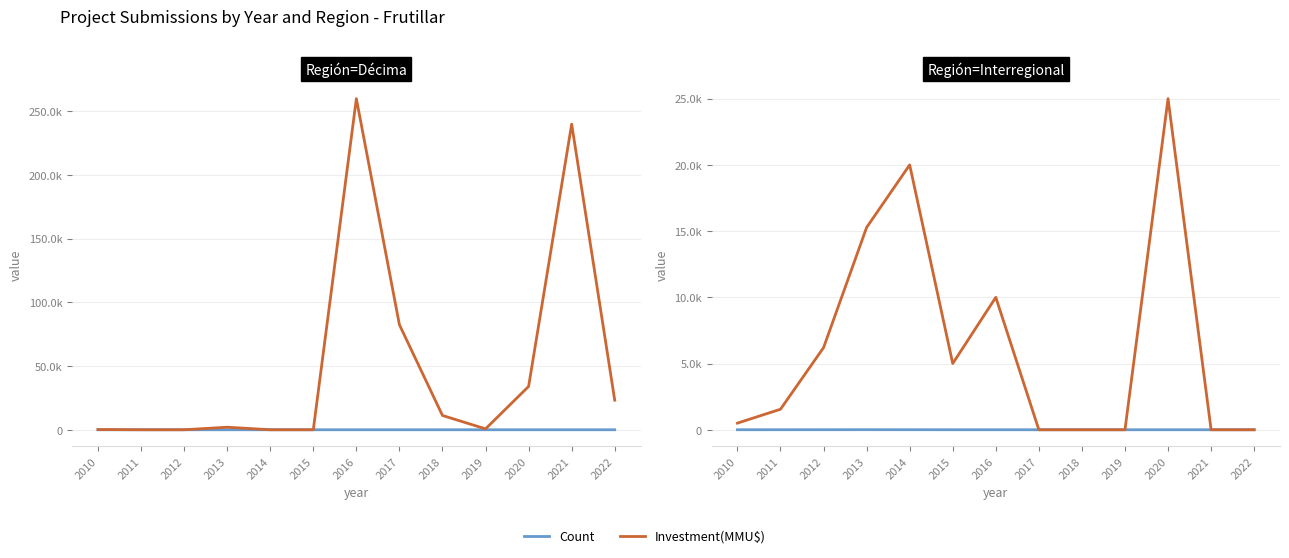

Between 2011 and 2012, which series saw the biggest shift?

Investment(MMU$)